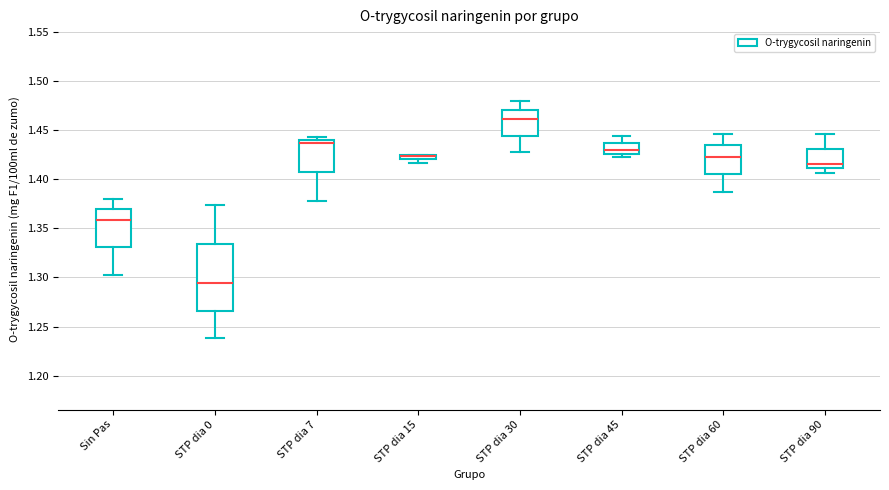

Which box is the tallest, from its lower edge to its upper edge?

STP dia 0